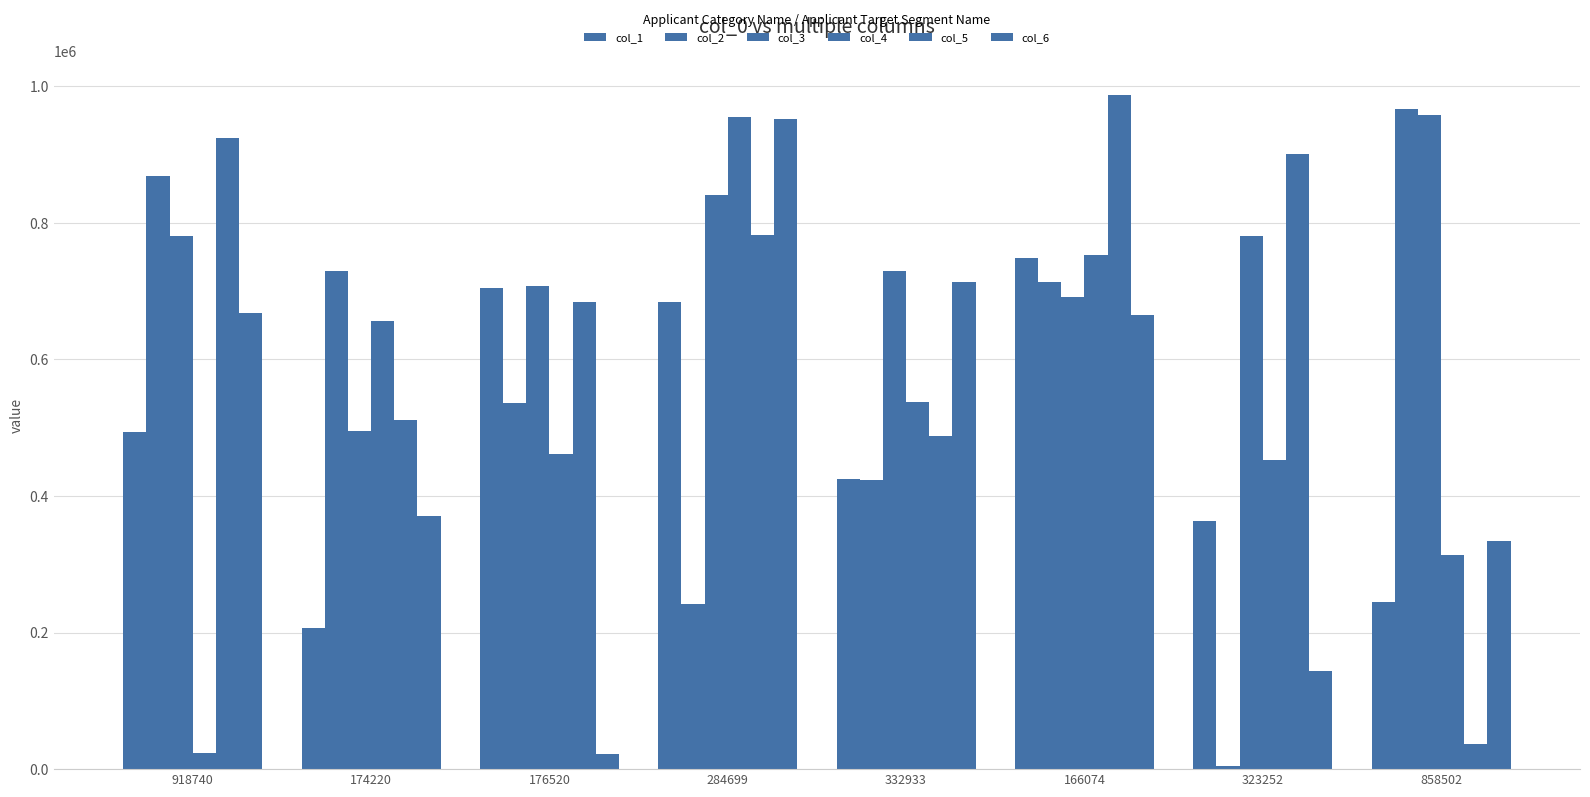

Which series changed the most between 918740 and 858502?

col_5